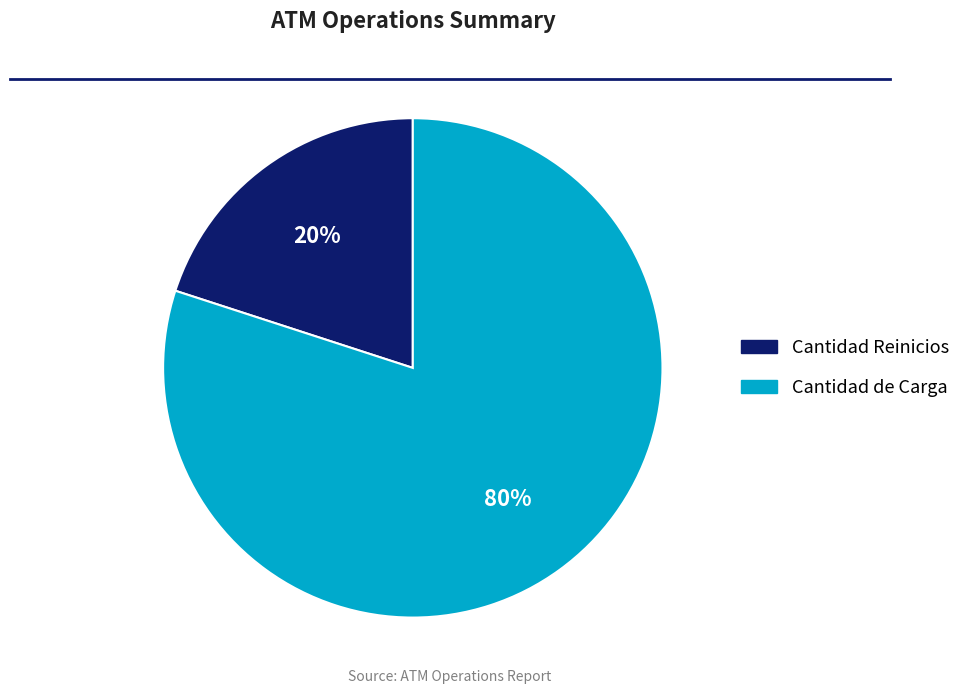

Does any single category account for the majority?

Yes